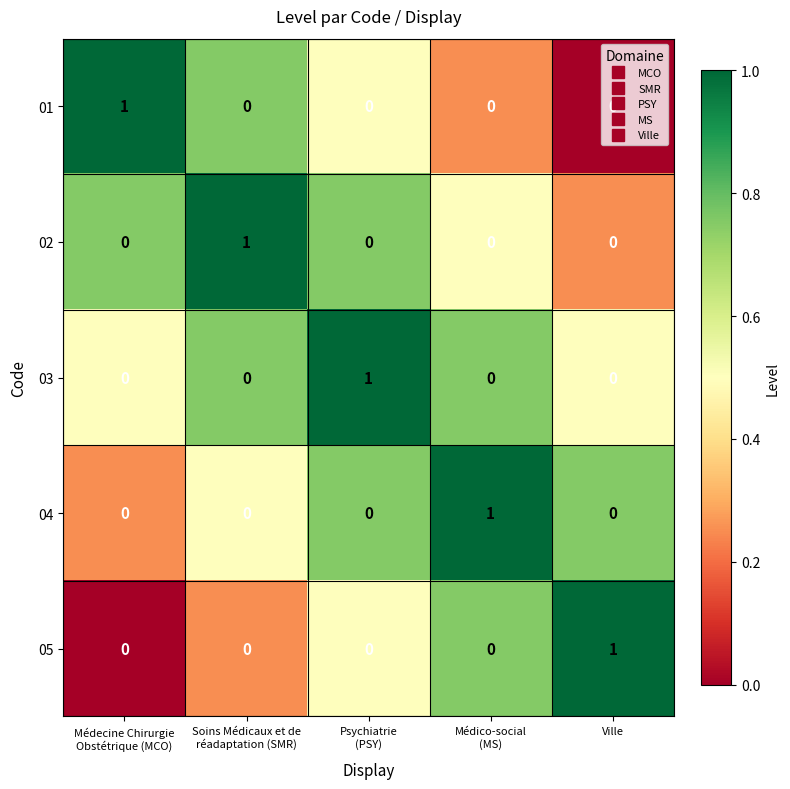

How many 04 values are between 0 and 1?

5